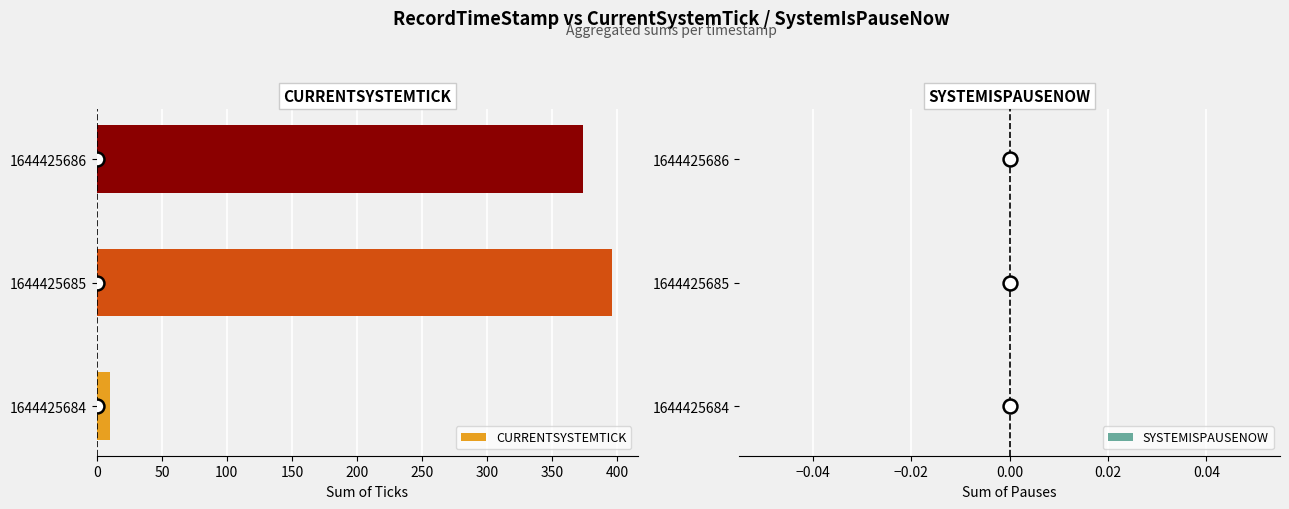

What is the difference between the maximum and minimum values?

386